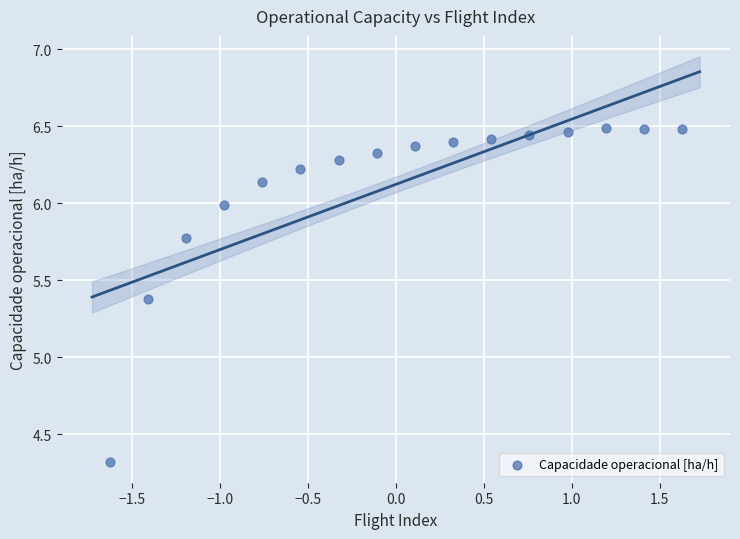

What is the range of Y values (max minus min)?

2.2